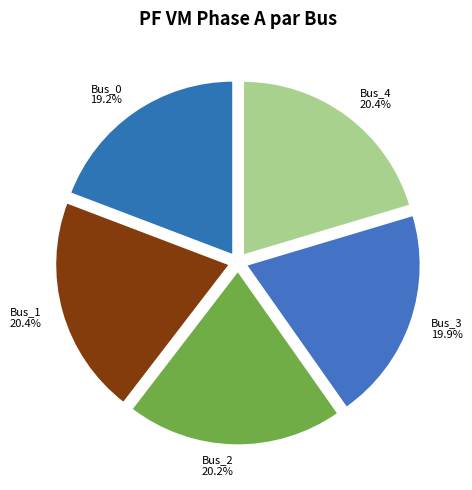

Which slice is the smallest?

Bus_0